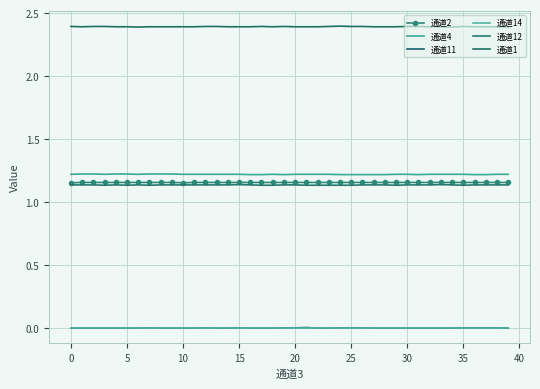

Which category has the highest value across all series?

24